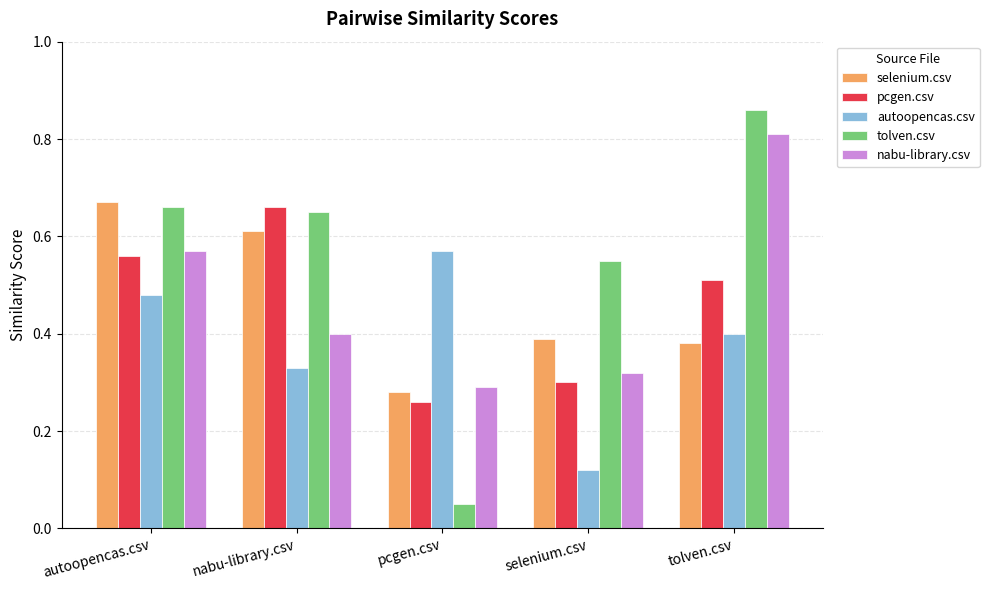

Which series changed the most between nabu-library.csv and selenium.csv?

pcgen.csv